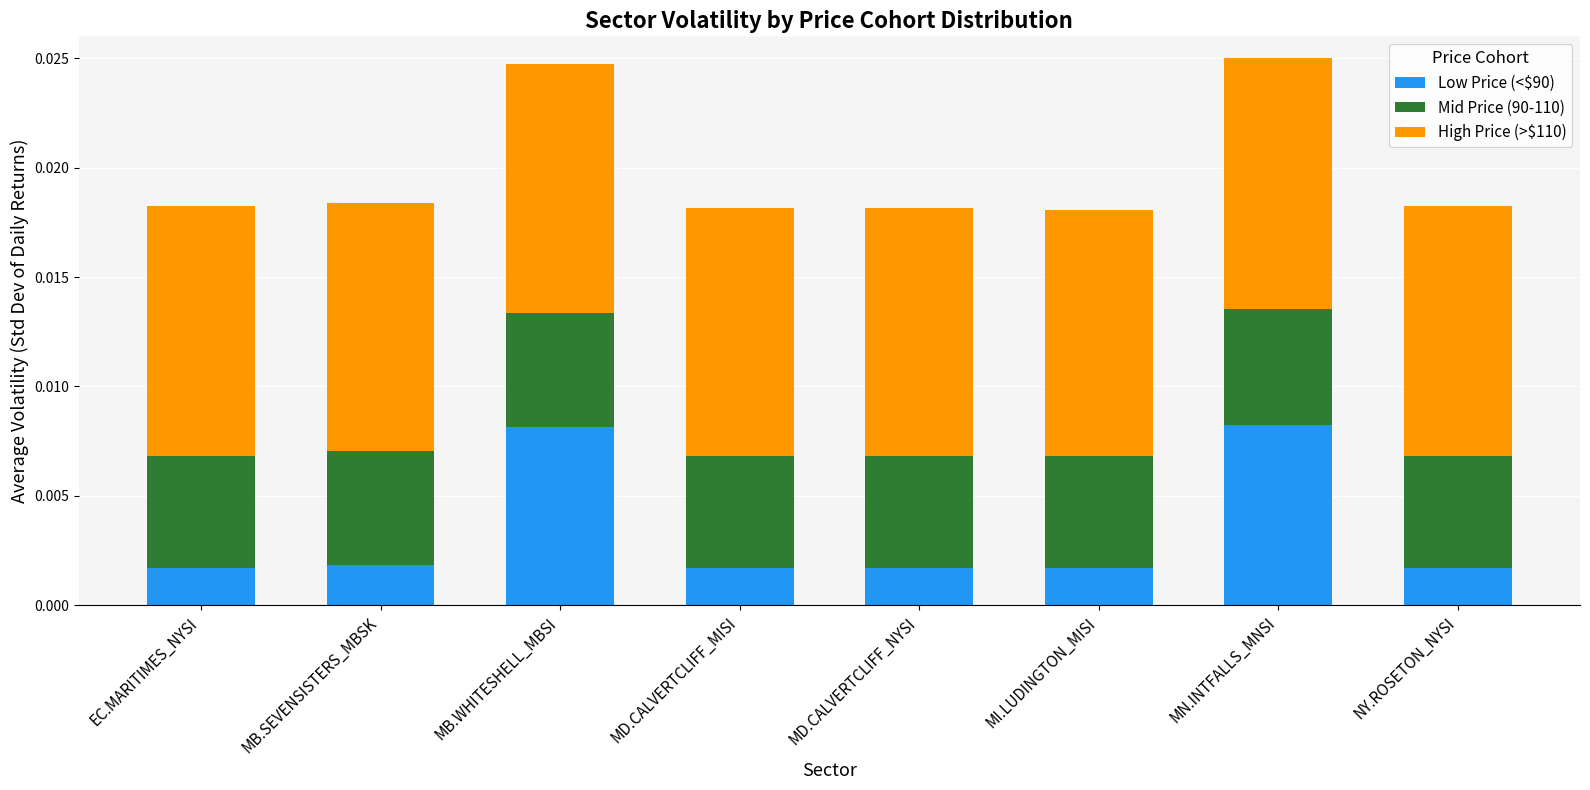

Count the Low Price (<$90) values in the range 0 to 1.

8